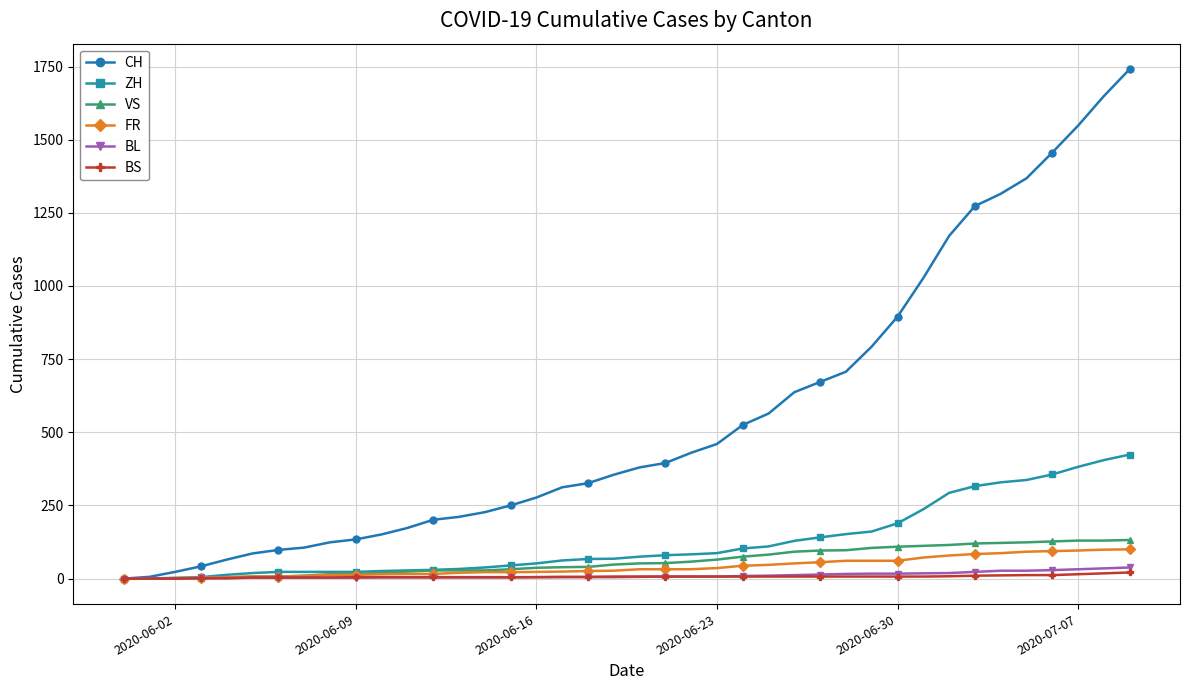

Which series has the largest range (max minus min)?

CH